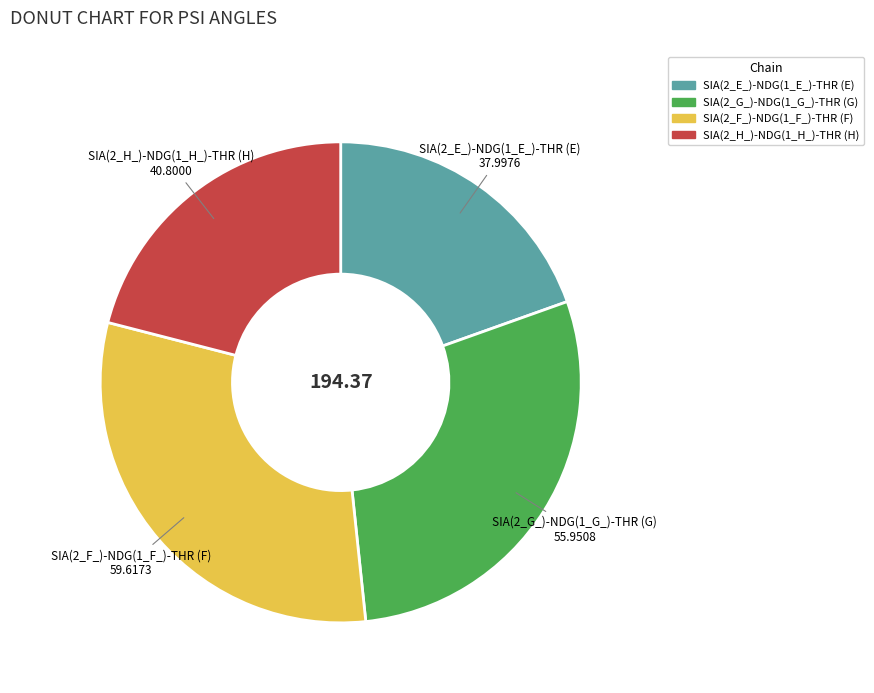

Combined, do SIA(2_F_)-NDG(1_F_)-THR (F) and SIA(2_G_)-NDG(1_G_)-THR (G) account for over 50%?

Yes